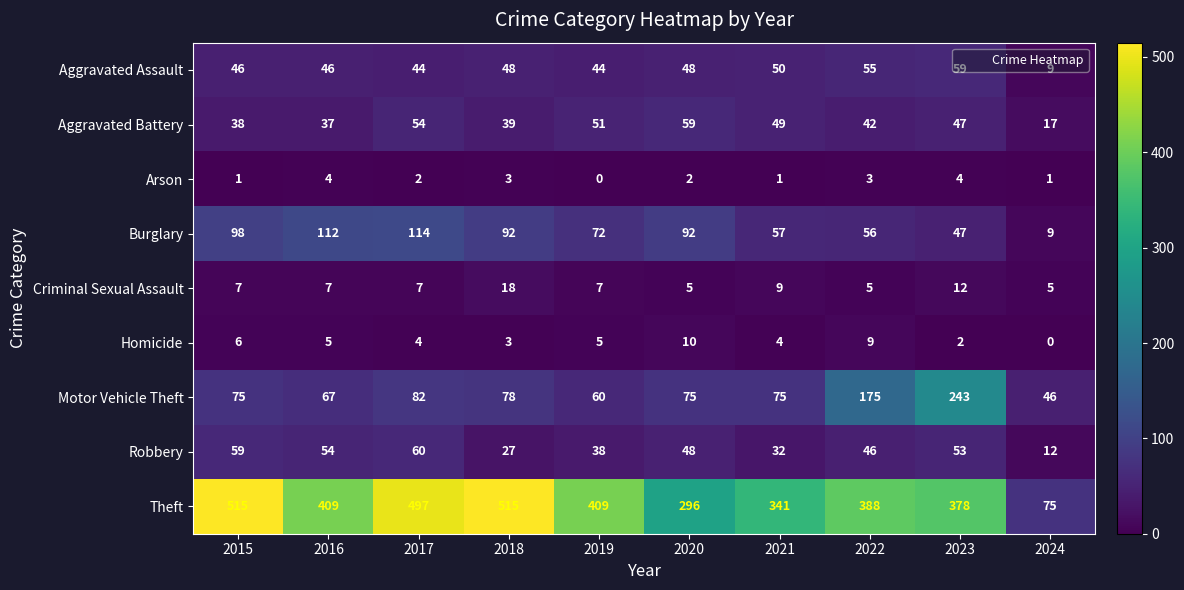

Which series changed the most between 2020 and 2024?

Theft